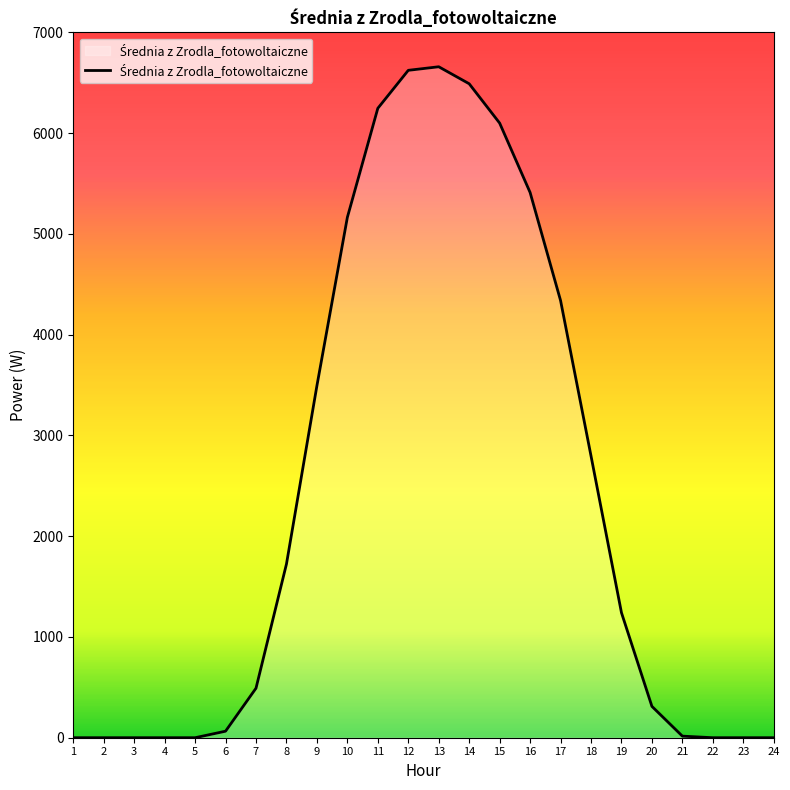

The value at 18 is 2796.2. True or false?

True